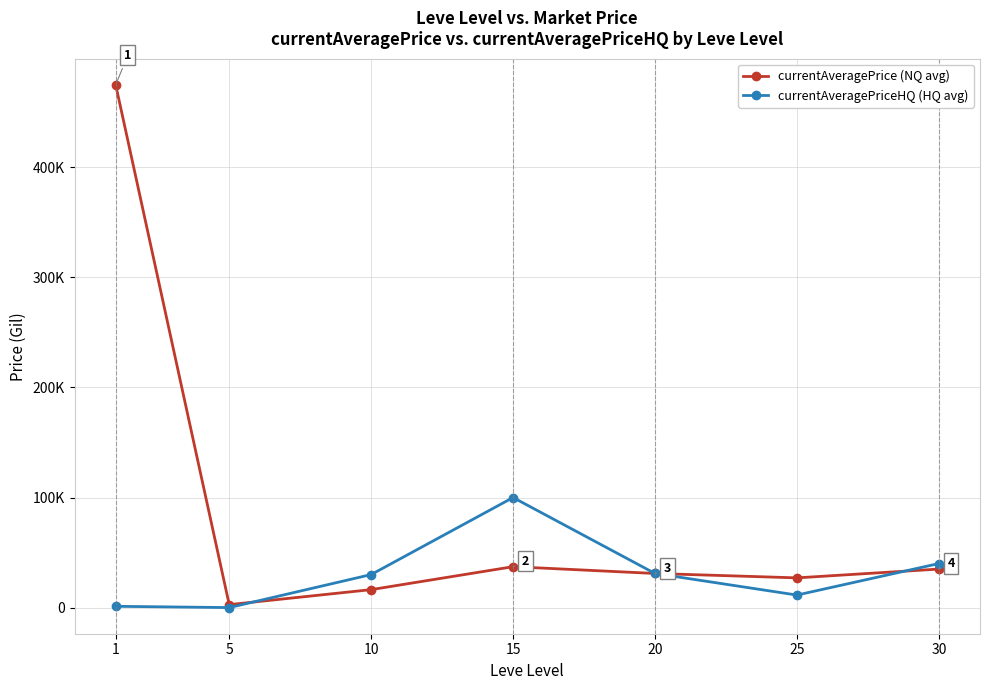

Is this an area chart (filled region under the line)?

No